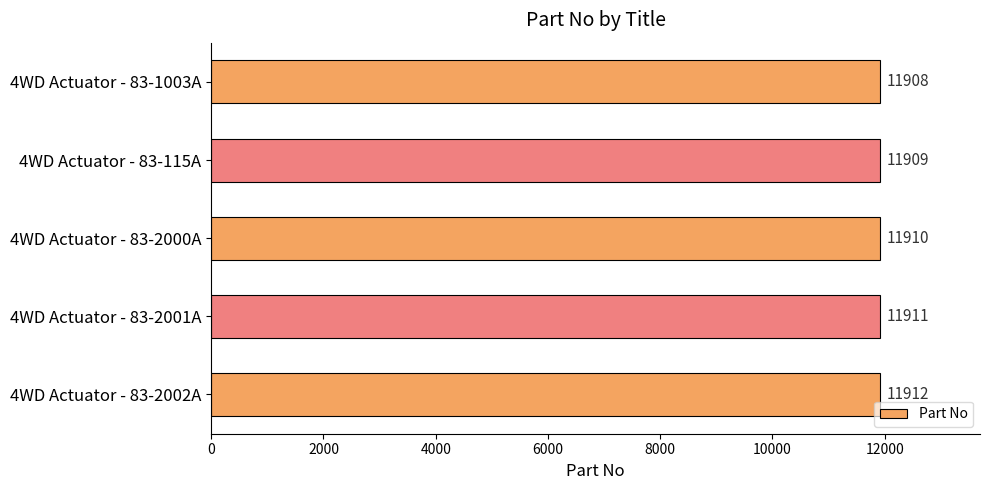

Read the value at 4WD Actuator - 83-2001A.

11911